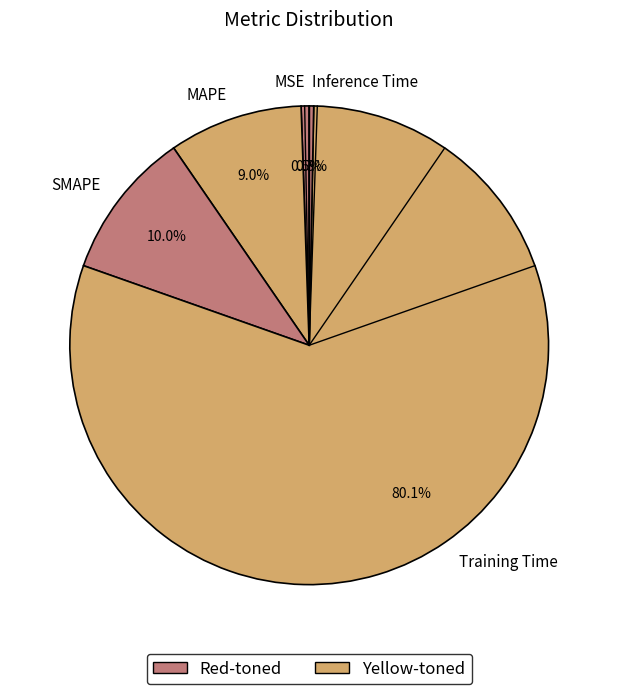

To the nearest percent, what percentage of the pie is SMAPE?

10%